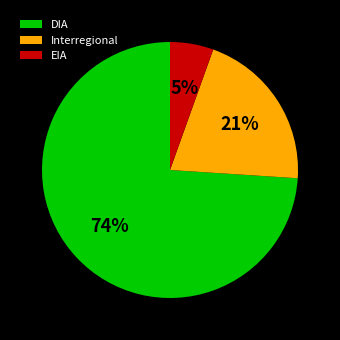

To the nearest percent, what is the combined percentage of DIA and EIA?

79%